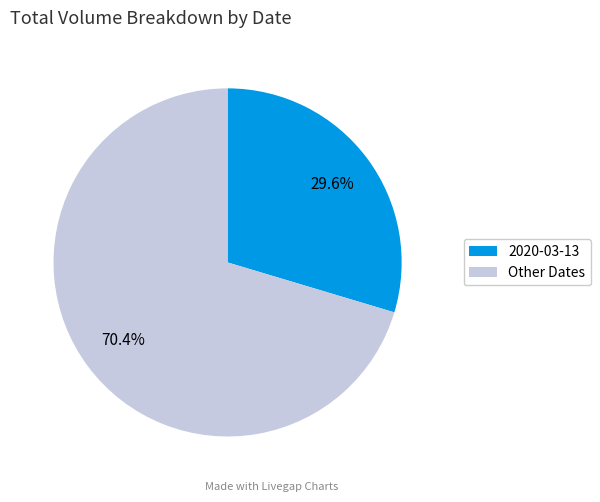

Rank the categories by value from lowest to highest.

2020-03-13, Other Dates